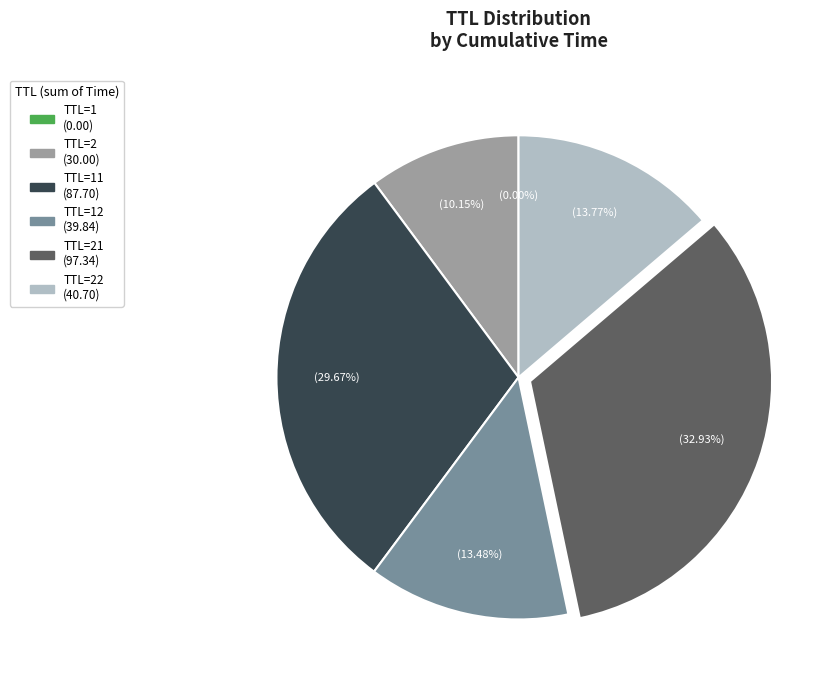

Is there any slice that represents more than half of the pie?

No